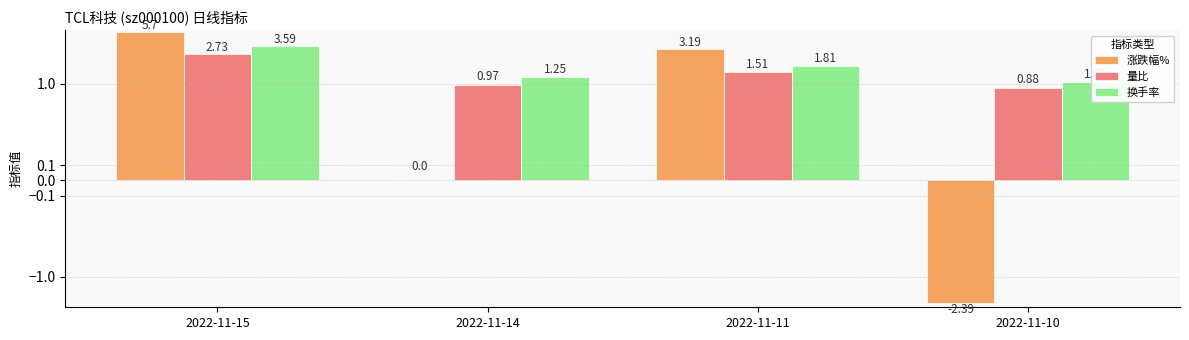

How many bars are there in total?

12